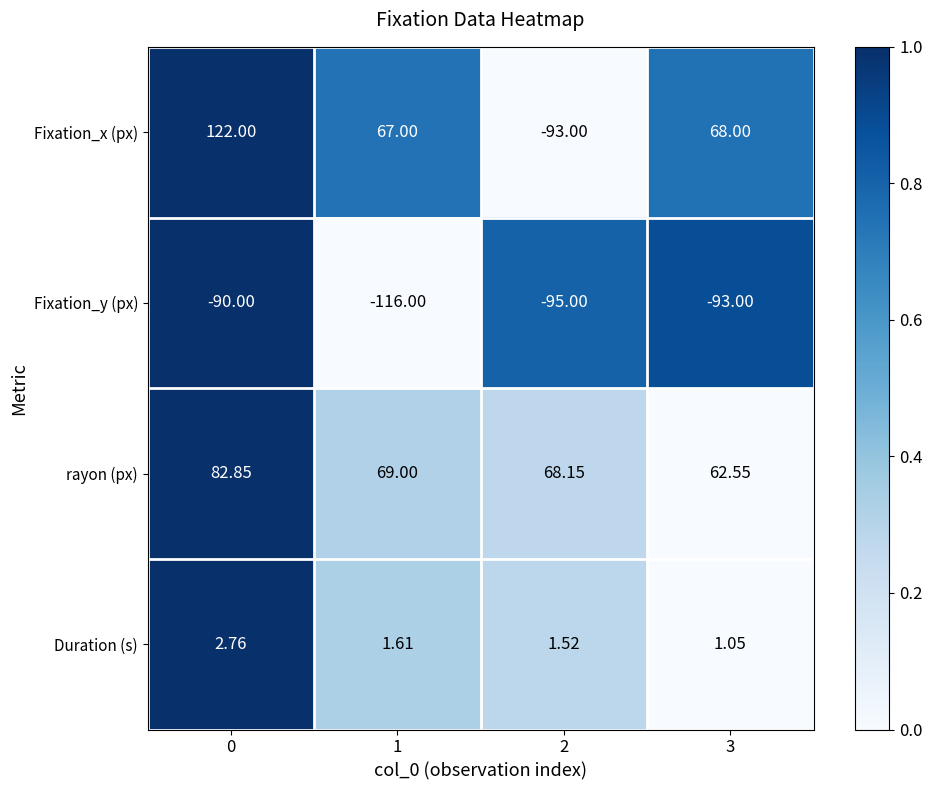

List the series in order of their peak value, lowest first.

Fixation_y (px), Duration (s), rayon (px), Fixation_x (px)